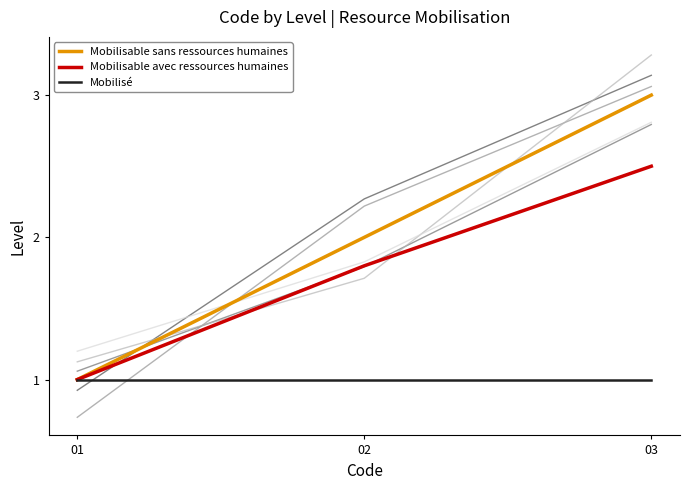

Which series has the widest spread of values?

Mobilisable sans ressources humaines